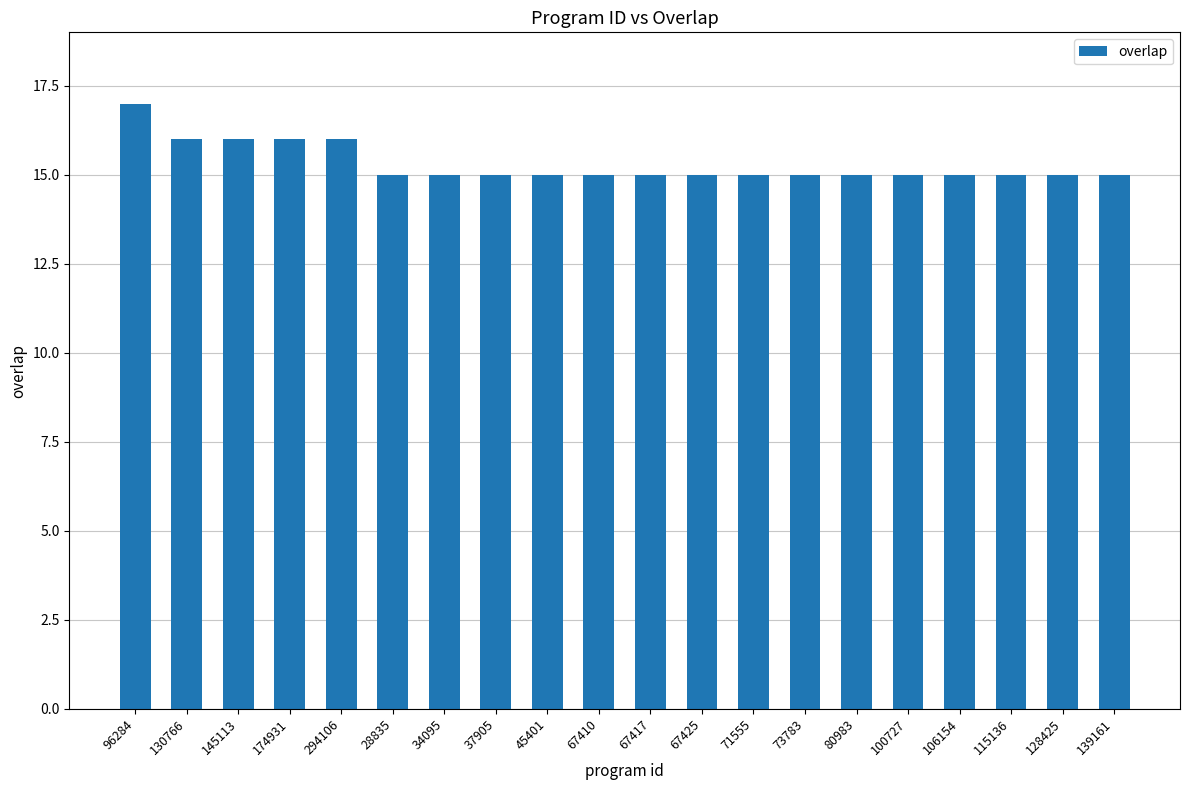

What is the smallest value displayed?

15